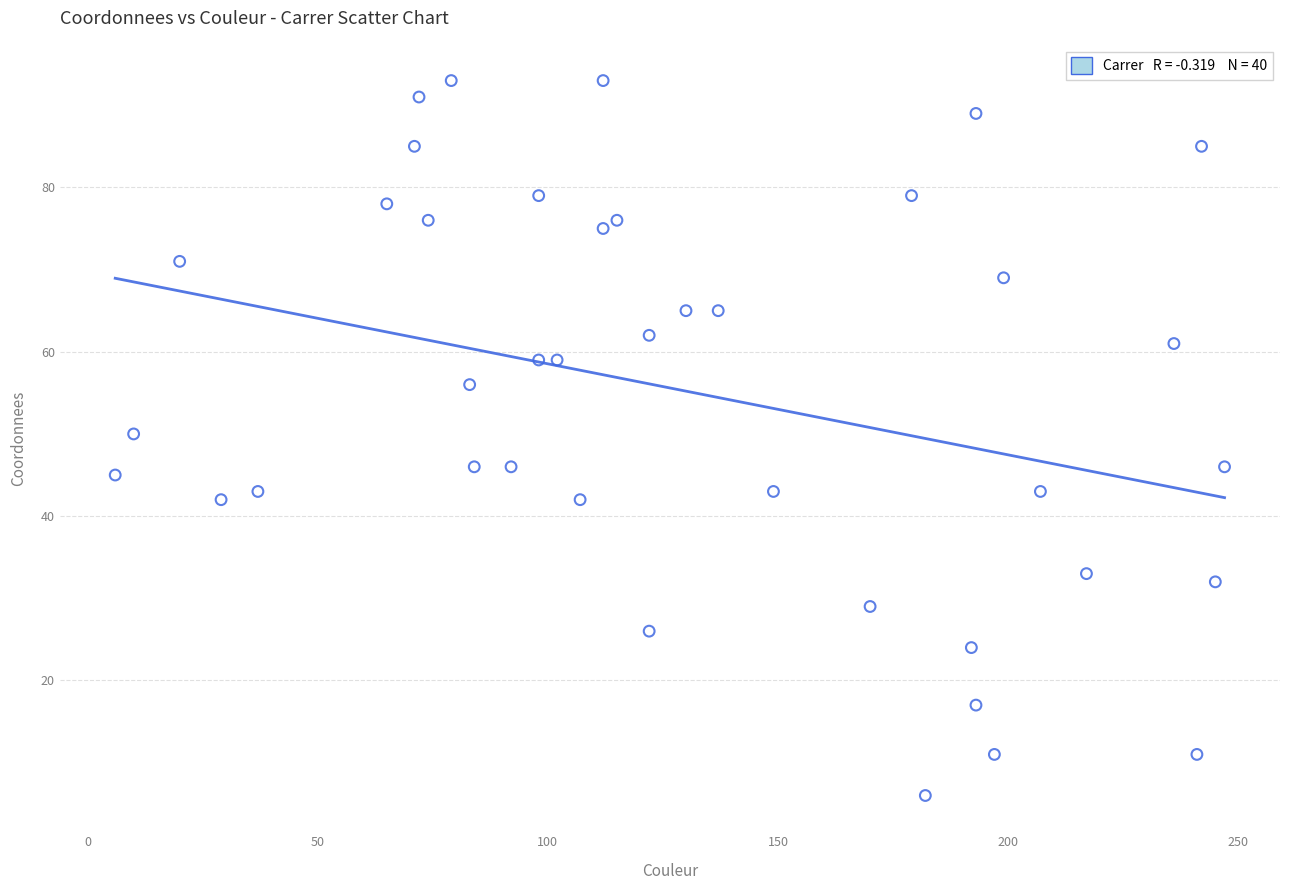

What Y value in the scatter plot is closest to 49?

50